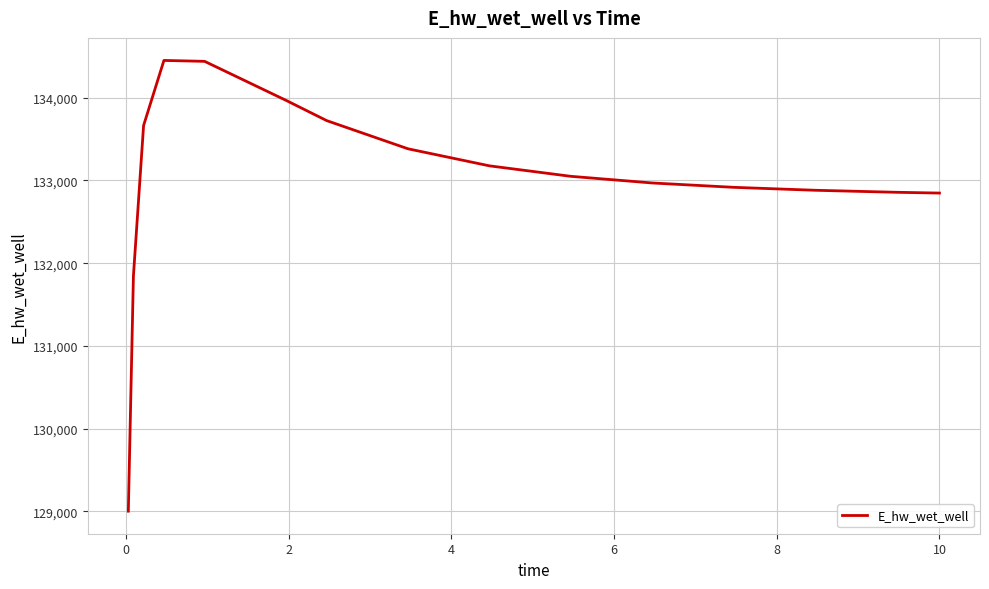

What is the difference between the maximum and minimum values?

5445.5